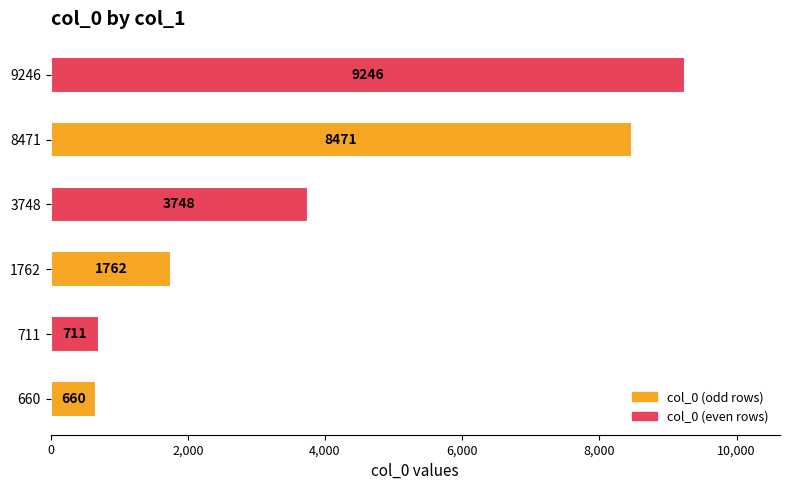

How many bars are there in total?

6